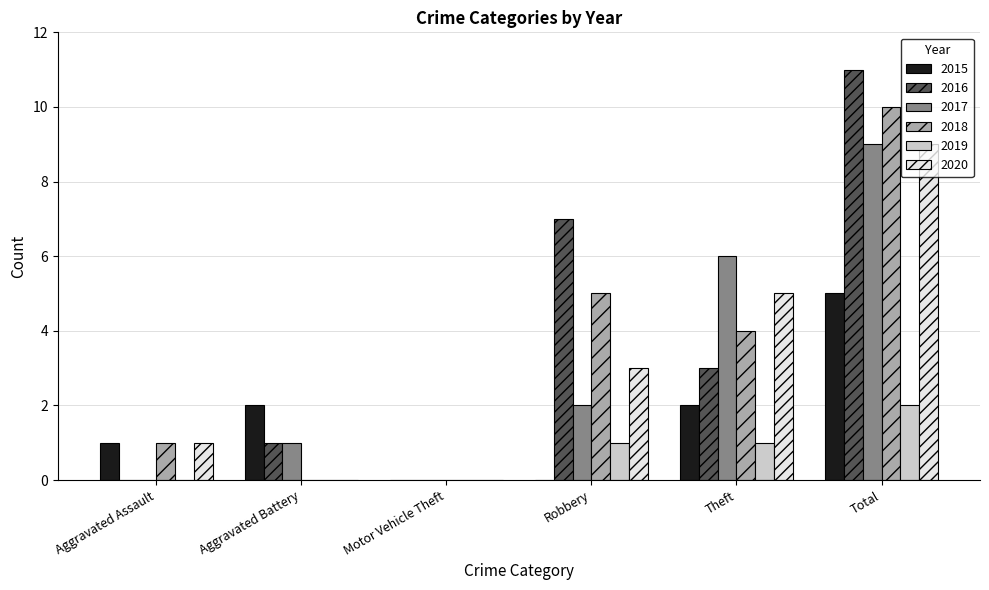

What are all the series names shown in the legend?

2015, 2016, 2017, 2018, 2019, 2020